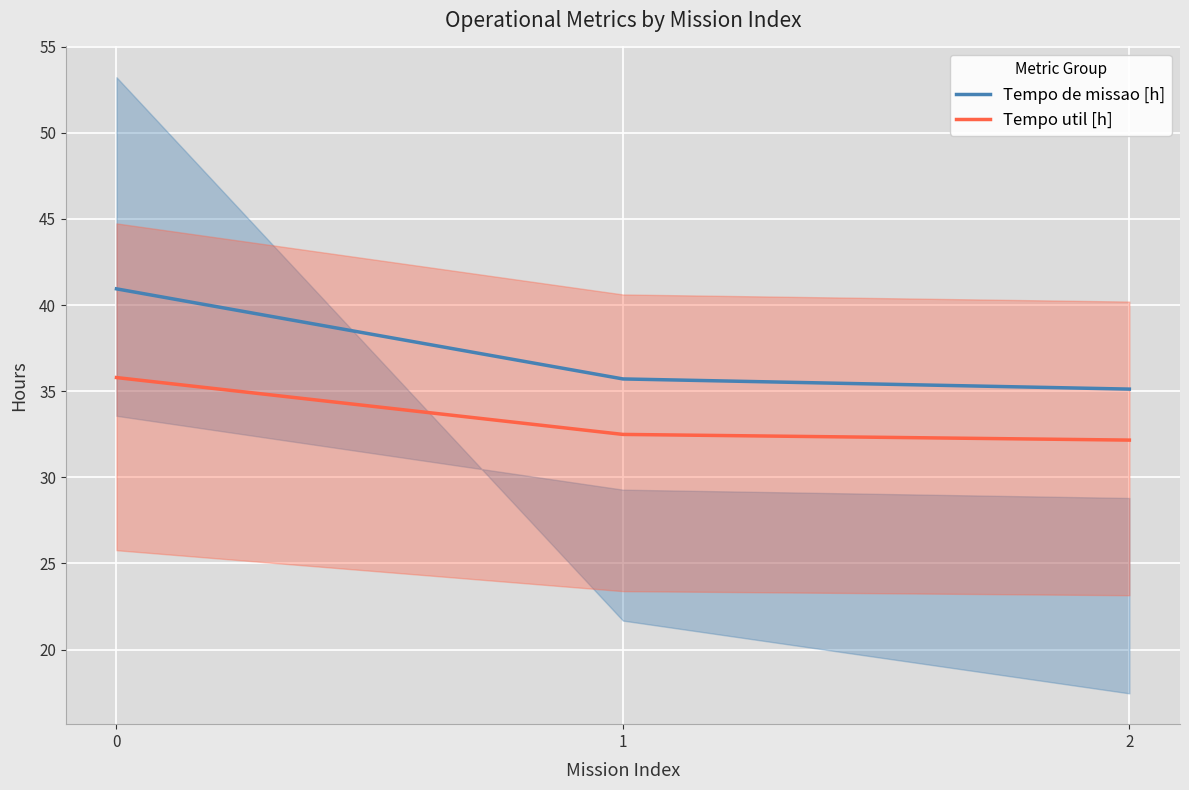

Where is Tempo de missao [h] nearest to the value 38?

1